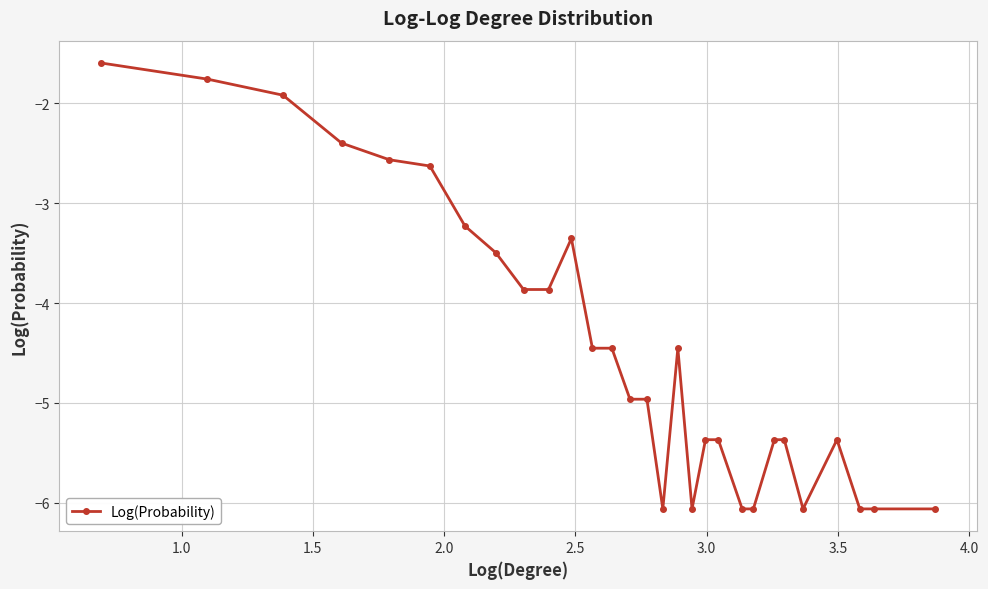

What is the difference between the second highest and second lowest values?

4.3